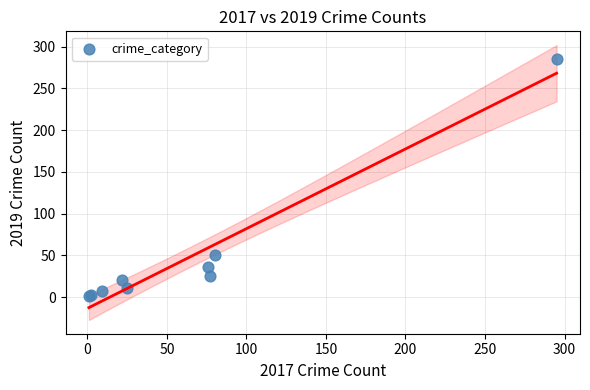

What Y value in the scatter plot is closest to 143?

51